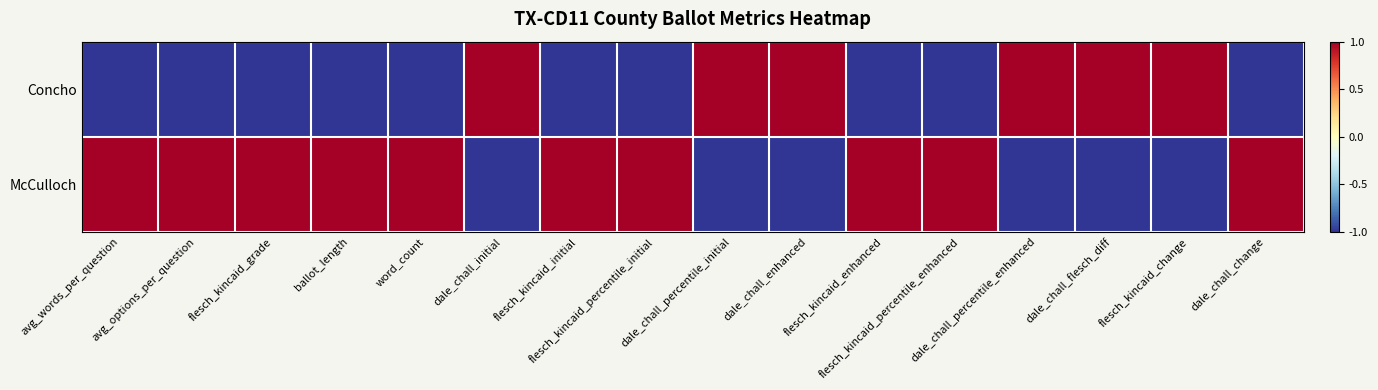

Reading left to right, transcribe all the data shown in this chart.

Concho: avg_words_per_question=-1.0	avg_options_per_question=-1.0	flesch_kincaid_grade=-1.0	ballot_length=-1.0	word_count=-1.0	dale_chall_initial=1.0	flesch_kincaid_initial=-1.0	flesch_kincaid_percentile_initial=-1.0	dale_chall_percentile_initial=1.0	dale_chall_enhanced=1.0	flesch_kincaid_enhanced=-1.0	flesch_kincaid_percentile_enhanced=-1.0	dale_chall_percentile_enhanced=1.0	dale_chall_flesch_diff=1.0	flesch_kincaid_change=1.0	dale_chall_change=-1.0
McCulloch: avg_words_per_question=1.0	avg_options_per_question=1.0	flesch_kincaid_grade=1.0	ballot_length=1.0	word_count=1.0	dale_chall_initial=-1.0	flesch_kincaid_initial=1.0	flesch_kincaid_percentile_initial=1.0	dale_chall_percentile_initial=-1.0	dale_chall_enhanced=-1.0	flesch_kincaid_enhanced=1.0	flesch_kincaid_percentile_enhanced=1.0	dale_chall_percentile_enhanced=-1.0	dale_chall_flesch_diff=-1.0	flesch_kincaid_change=-1.0	dale_chall_change=1.0